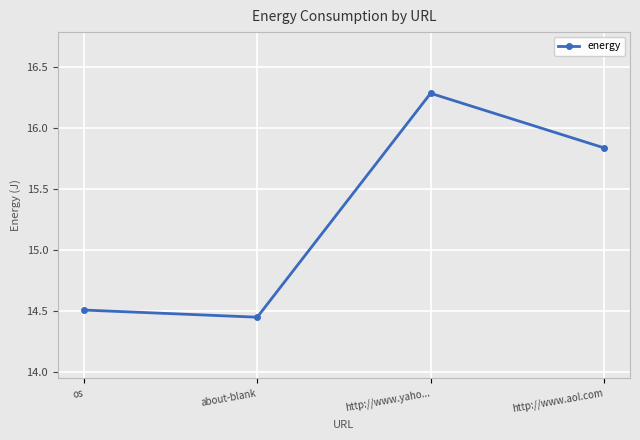

List the labels in order of value, smallest first.

about-blank, os, http://www.aol.com, http://www.yaho...